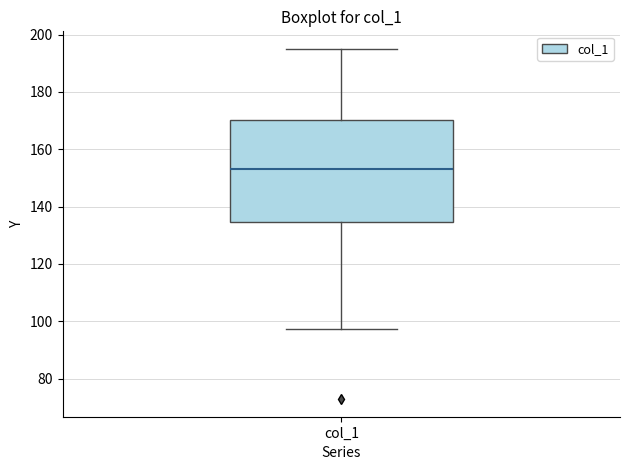

Where is the lower edge of the box for col_1 on the y-axis? The values are not printed on the chart, so give them approximately, as read against the axis.

134